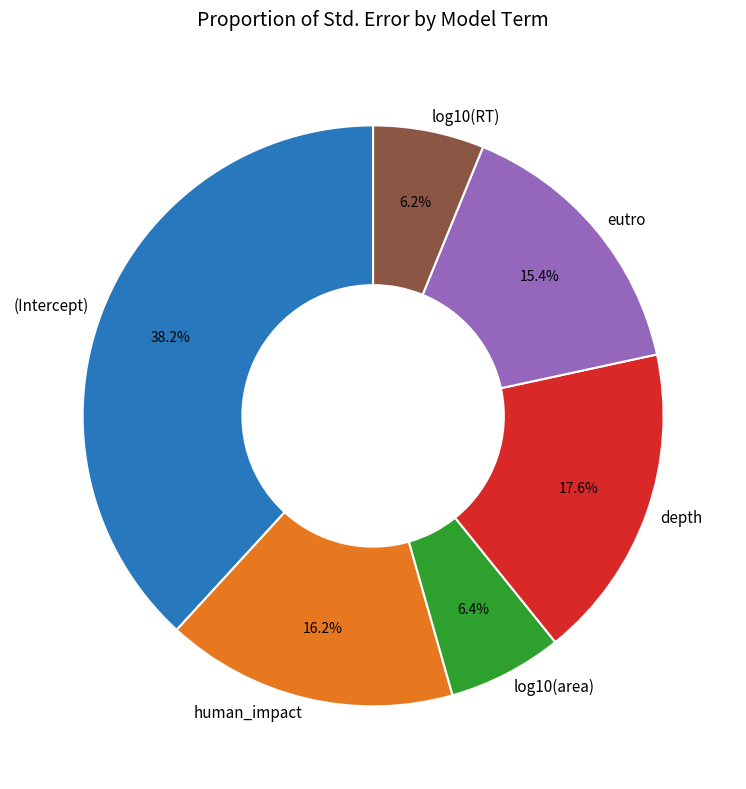

What portion of the pie excludes depth?

82.4%